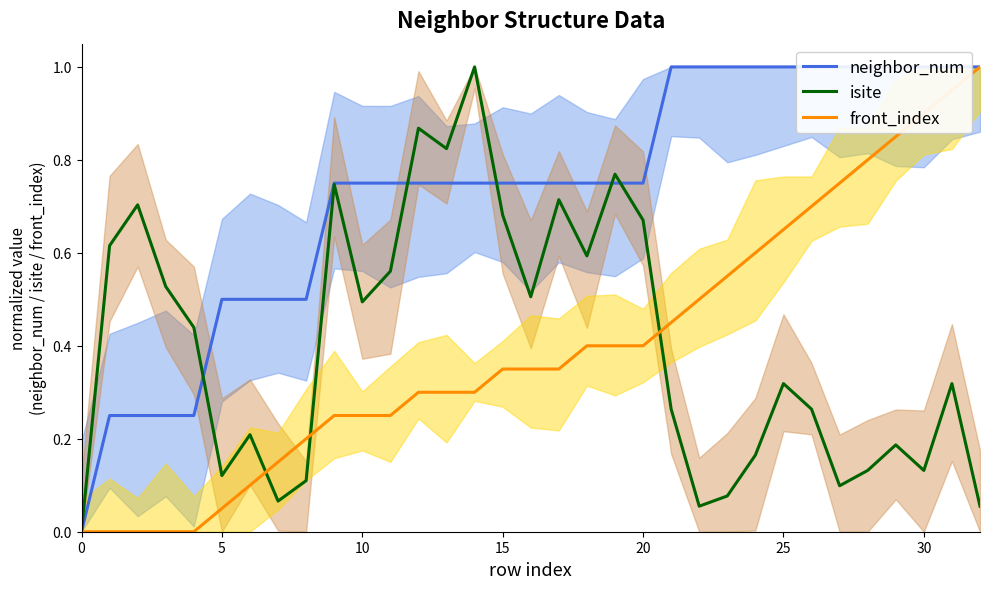

What is the label of the 18th point from the left?

17